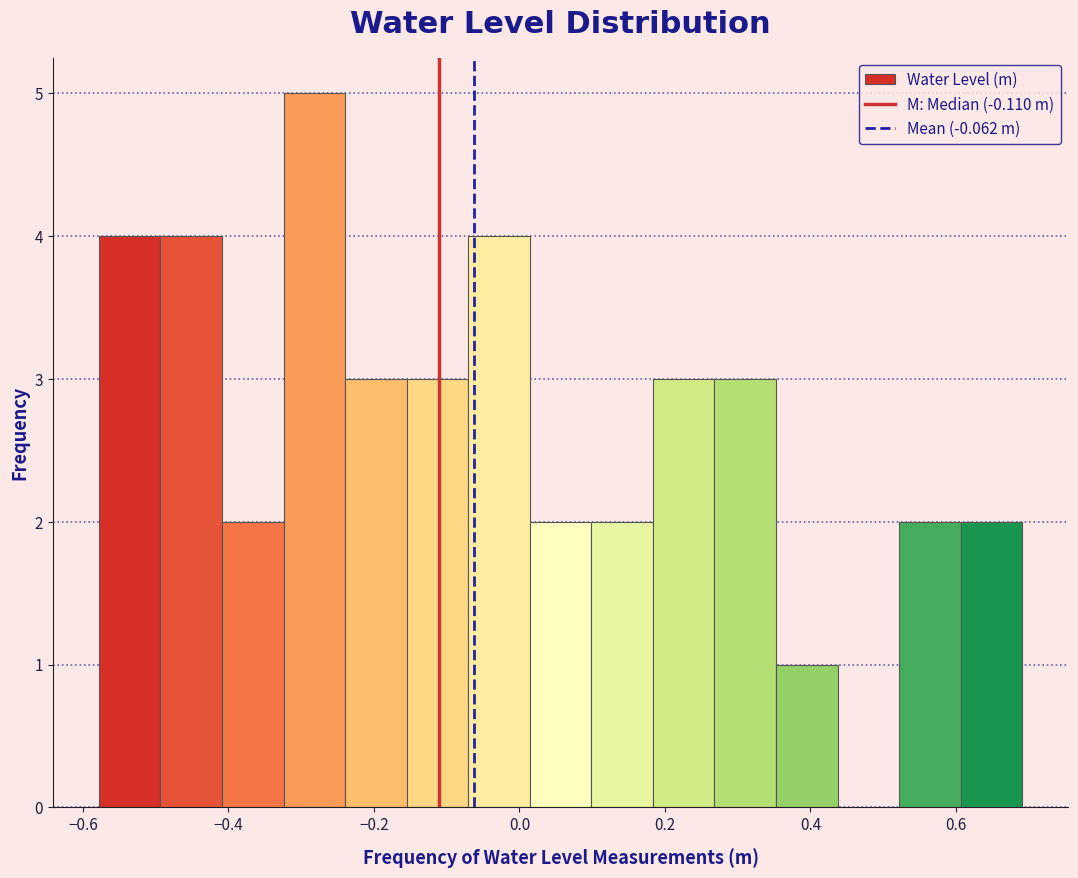

Reading left to right, transcribe this chart: for each bar, give the range it covers on the x-axis and its height. Neither the bar edges nor the heights are printed on the chart, so give them approximately, as read against the axes.

-0.58 to -0.50: 4
-0.50 to -0.40: 4
-0.40 to -0.32: 2
-0.32 to -0.24: 5
-0.24 to -0.16: 3
-0.16 to -0.08: 3
-0.08 to 0.02: 4
0.02 to 0.10: 2
0.10 to 0.18: 2
0.18 to 0.26: 3
0.26 to 0.36: 3
0.36 to 0.44: 1
0.44 to 0.52: 0
0.52 to 0.60: 2
0.60 to 0.70: 2